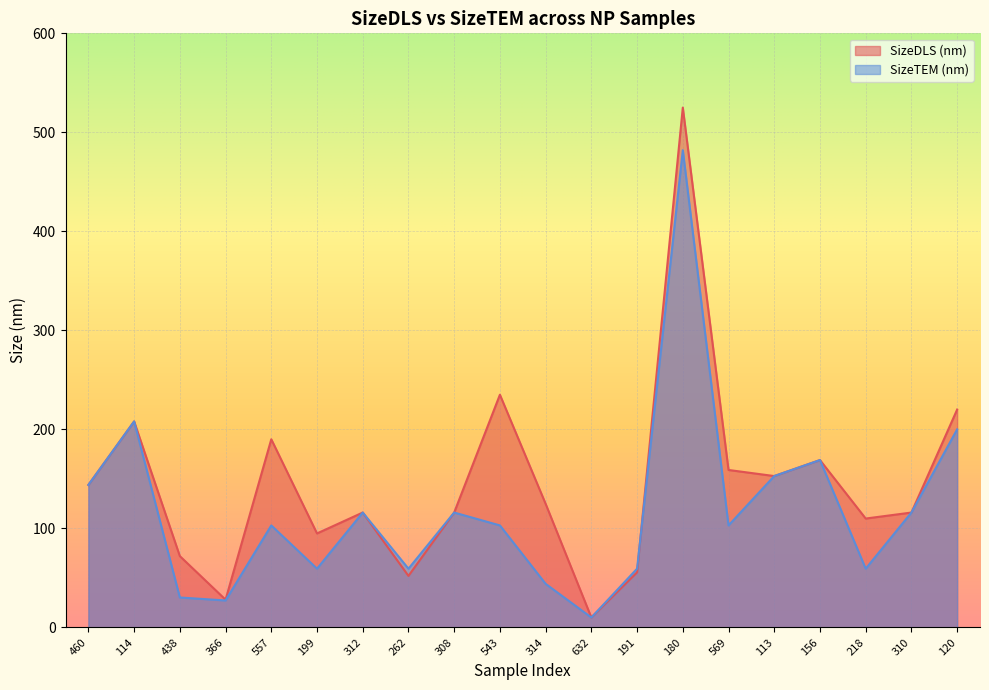

Where is the first local maximum for SizeDLS (nm)?

114